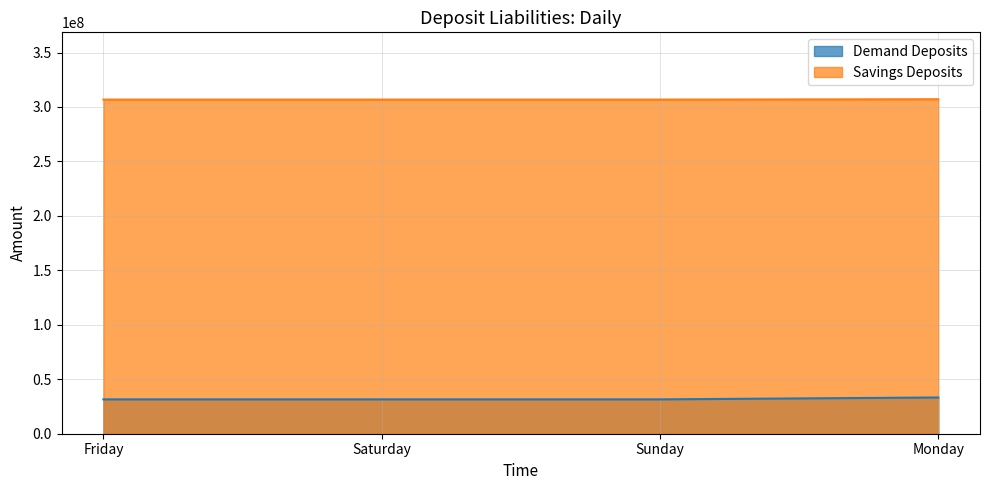

True or false: Savings Deposits and Demand Deposits cross at least once.

False